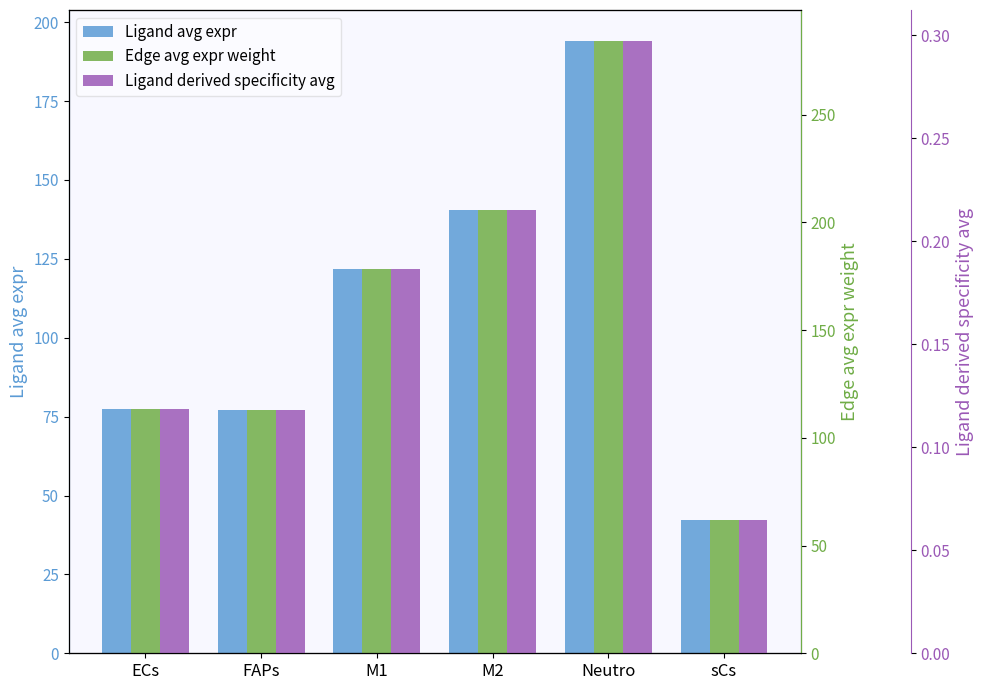

At which label does Ligand derived specificity avg reach its minimum?

sCs